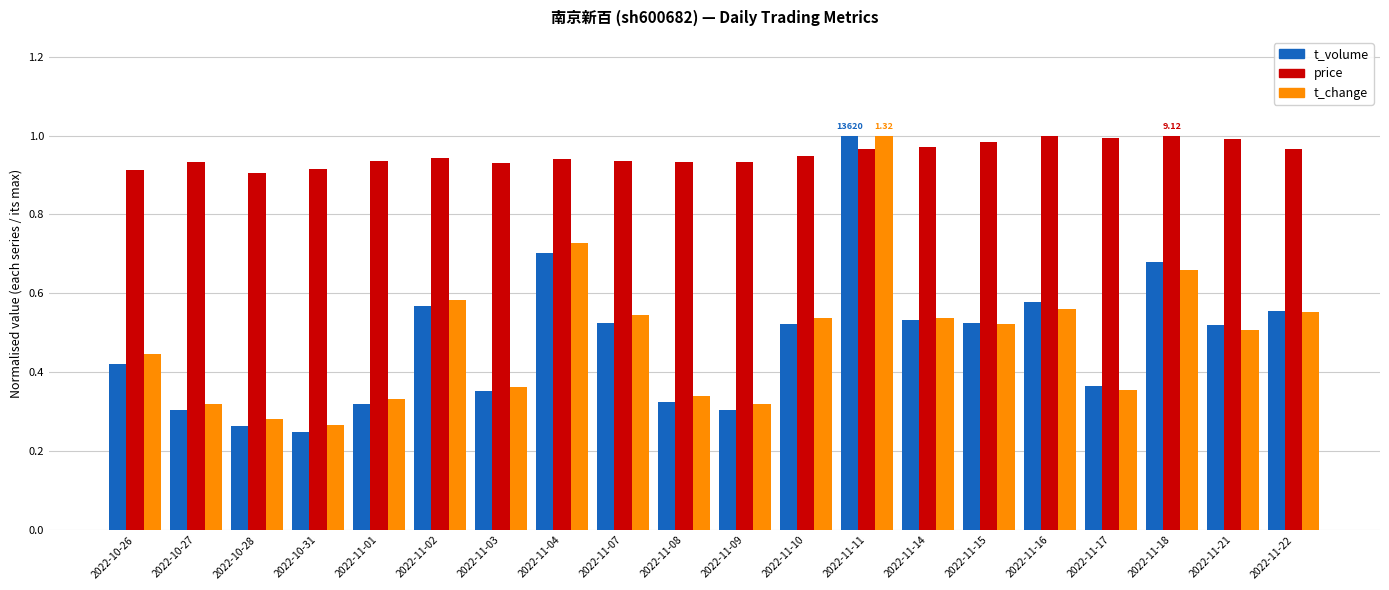

Count the number of categories in the chart.

20